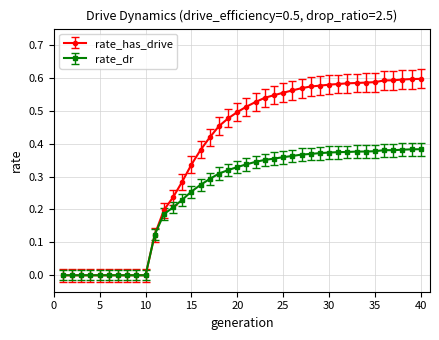

List the series in order of their overall mean, highest first.

rate_has_drive, rate_dr